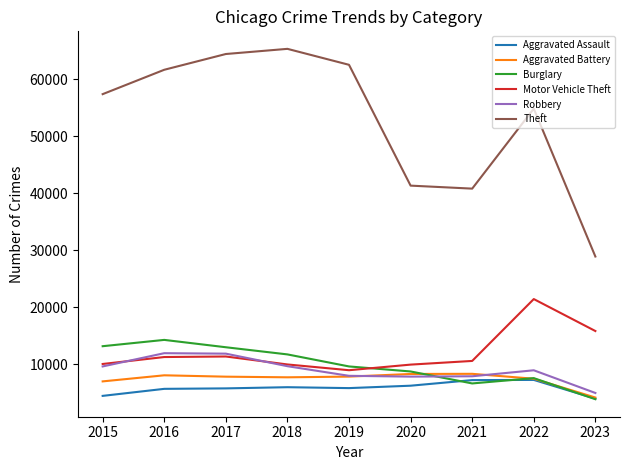

Read the Aggravated Battery value at 2015, to the nearest 50.

7000